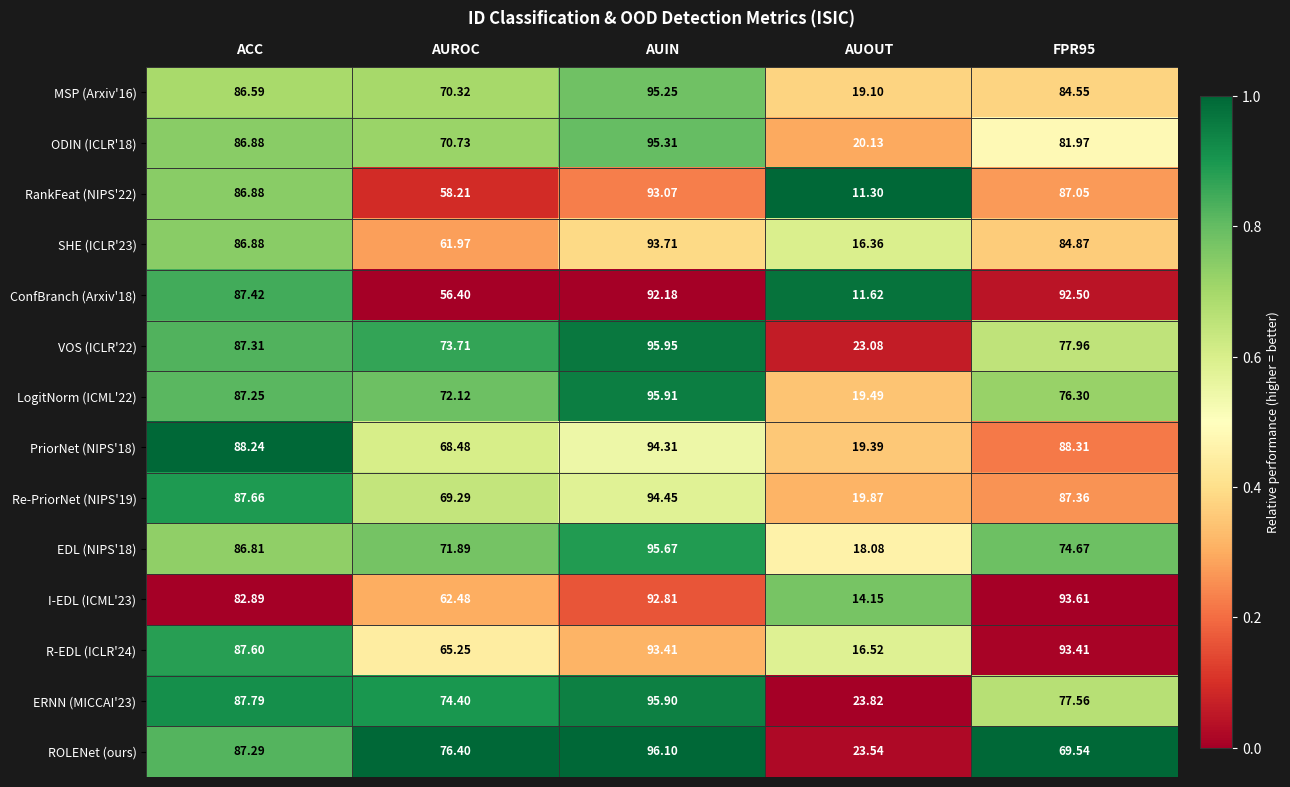

Where does the ODIN (ICLR'18) series first go above 81?

ACC